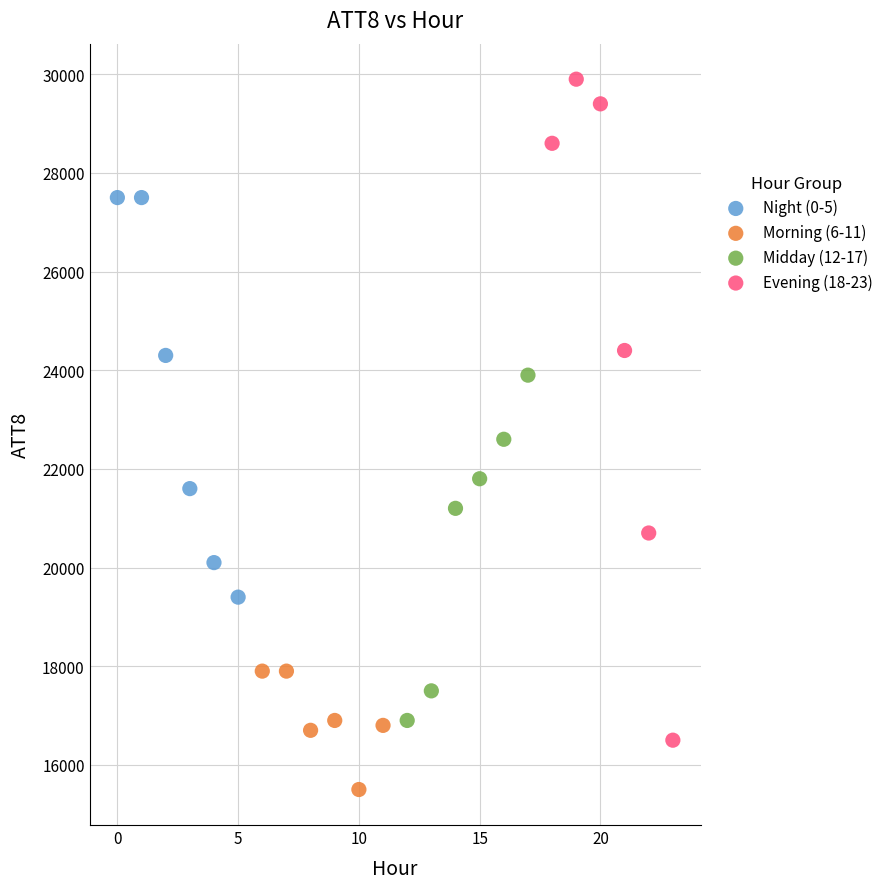

Which series has the largest Y range (max minus min)?

Evening (18-23)